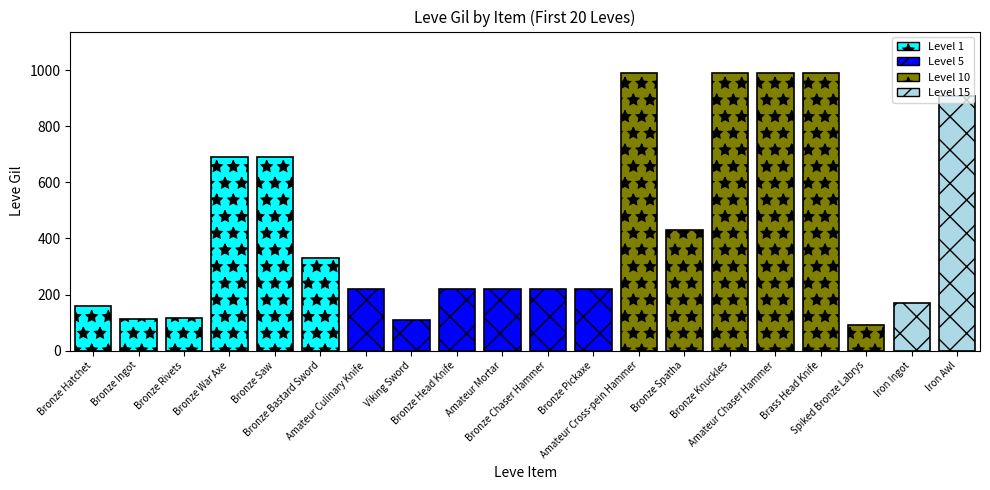

What is the label of the 6th bar from the right?

Bronze Knuckles